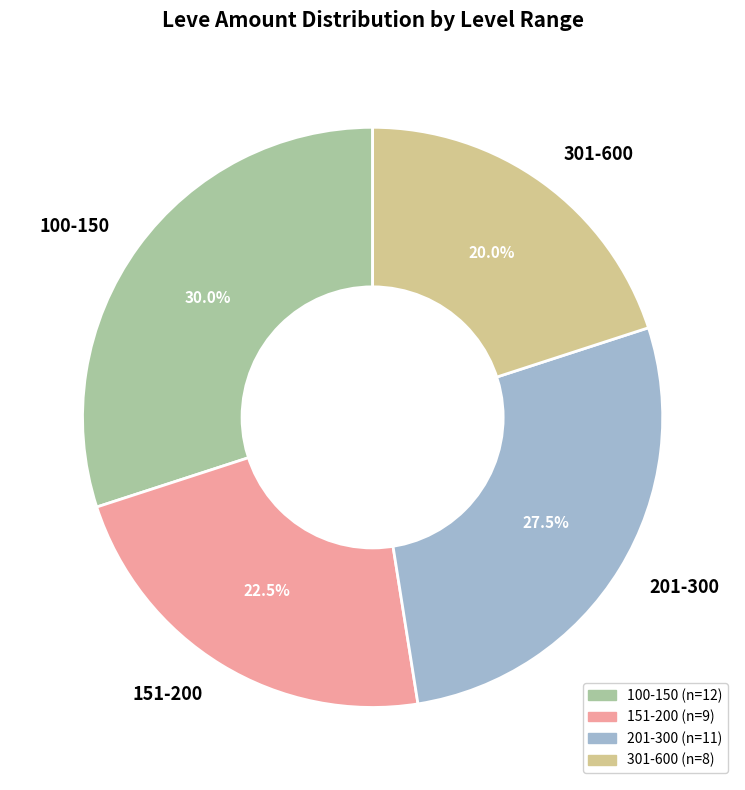

How many slices are in this pie chart?

4